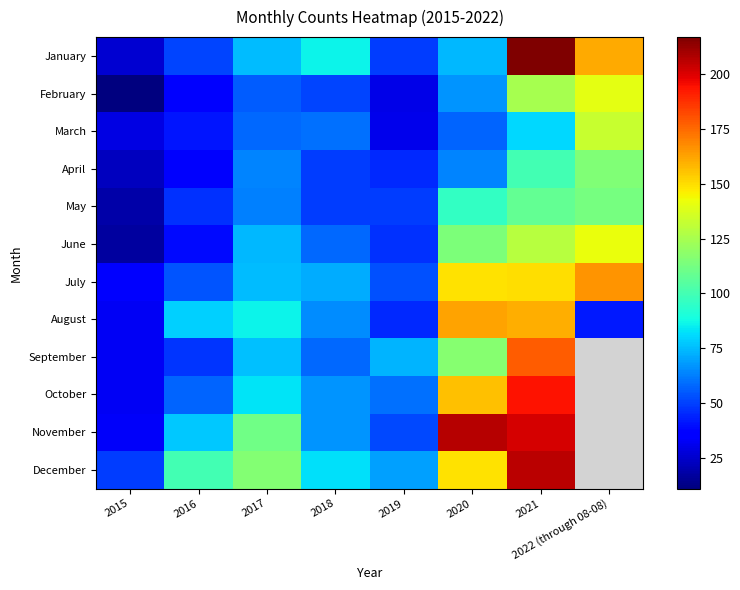

Reading left to right, extract all data points from this chart.

January: 2015=26	2016=51	2017=75	2018=86	2019=49	2020=74	2021=217	2022 (through 08-08)=161
February: 2015=11	2016=36	2017=56	2018=51	2019=30	2020=67	2021=125	2022 (through 08-08)=140
March: 2015=29	2016=41	2017=58	2018=60	2019=31	2020=57	2021=81	2022 (through 08-08)=133
April: 2015=23	2016=34	2017=64	2018=49	2019=45	2020=64	2021=100	2022 (through 08-08)=115
May: 2015=19	2016=47	2017=63	2018=49	2019=49	2020=96	2021=108	2022 (through 08-08)=113
June: 2015=17	2016=39	2017=74	2018=58	2019=47	2020=114	2021=129	2022 (through 08-08)=142
July: 2015=37	2016=54	2017=75	2018=72	2019=53	2020=149	2021=150	2022 (through 08-08)=166
August: 2015=32	2016=79	2017=86	2018=65	2019=45	2020=163	2021=160	2022 (through 08-08)=42
September: 2015=32	2016=48	2017=76	2018=58	2019=73	2020=117	2021=178	2022 (through 08-08)=0
October: 2015=32	2016=57	2017=83	2018=67	2019=60	2020=156	2021=194	2022 (through 08-08)=0
November: 2015=33	2016=77	2017=111	2018=67	2019=52	2020=207	2021=201	2022 (through 08-08)=0
December: 2015=49	2016=100	2017=116	2018=82	2019=69	2020=149	2021=206	2022 (through 08-08)=0